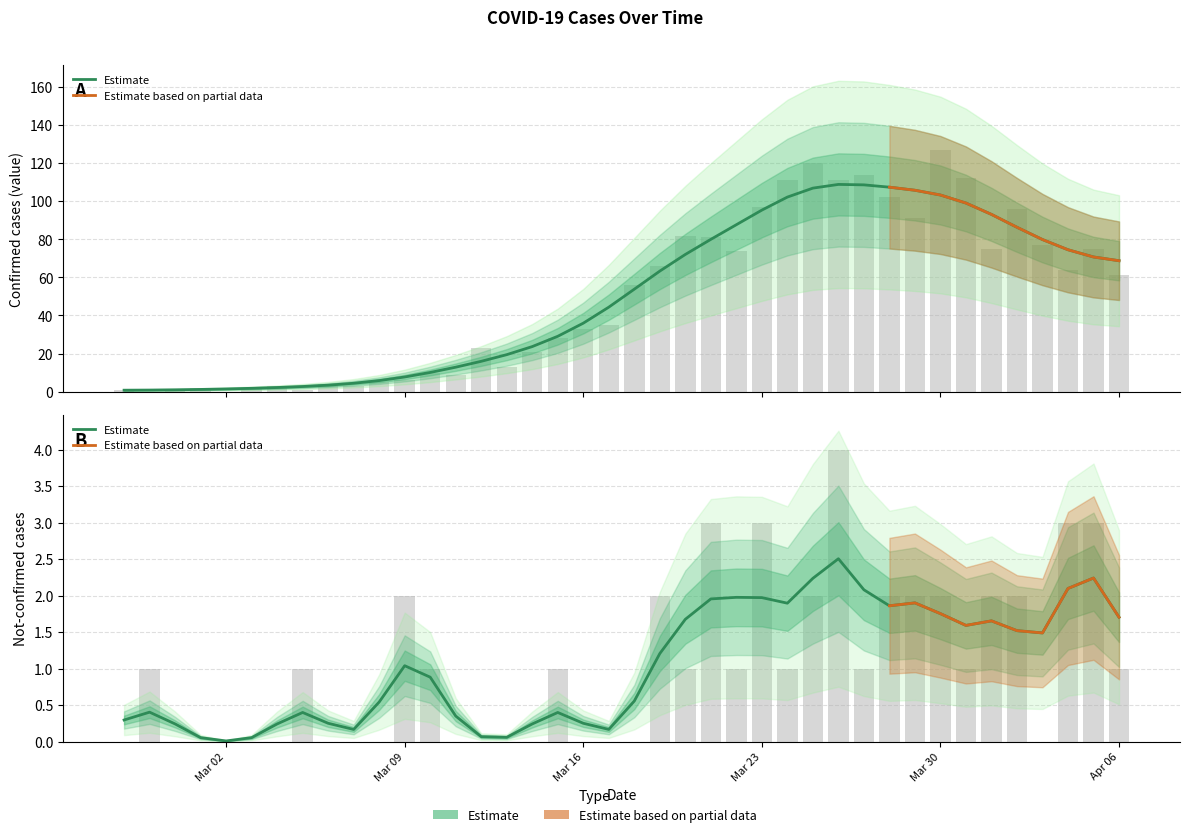

List the series in order of their overall mean, lowest first.

not-confirmed, value